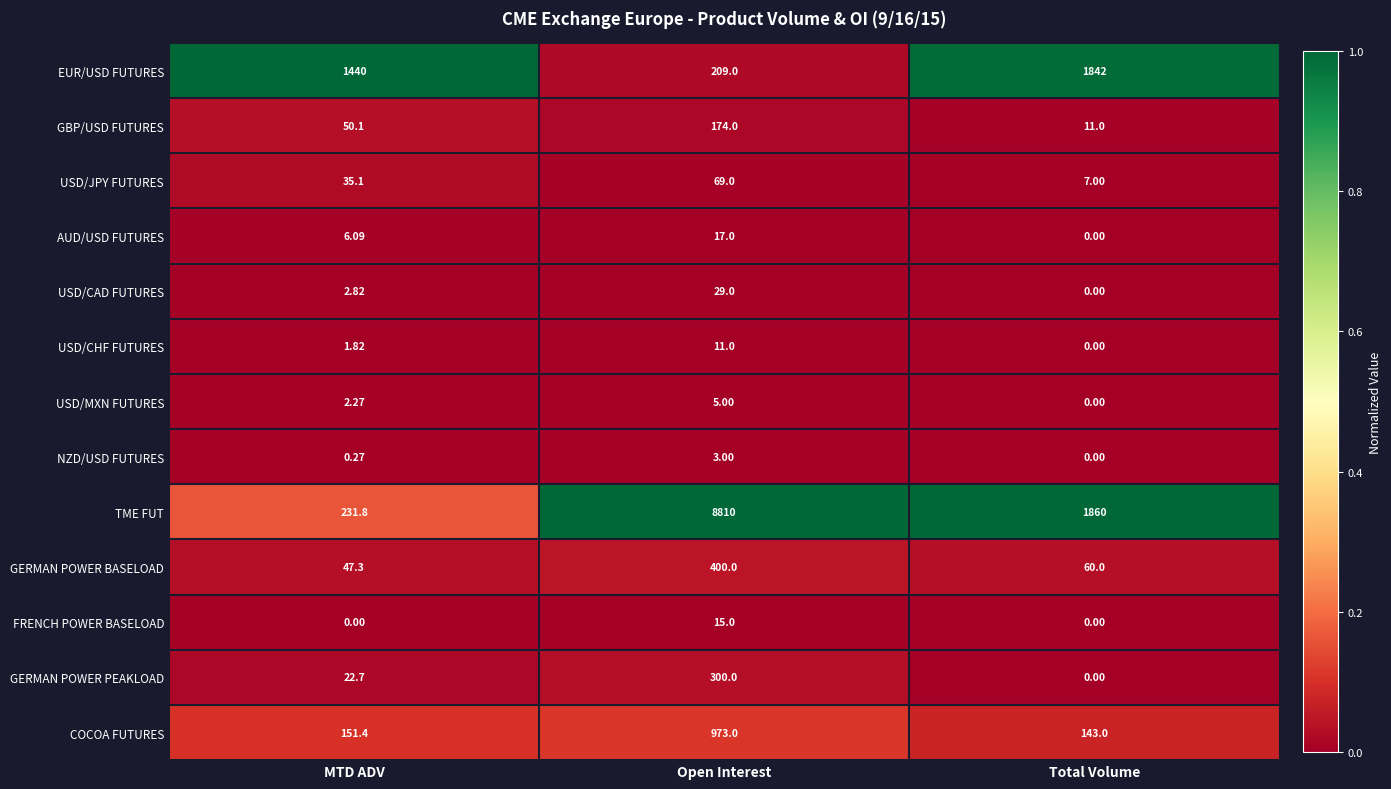

At which label is USD/CAD FUTURES closest to 14?

MTD ADV